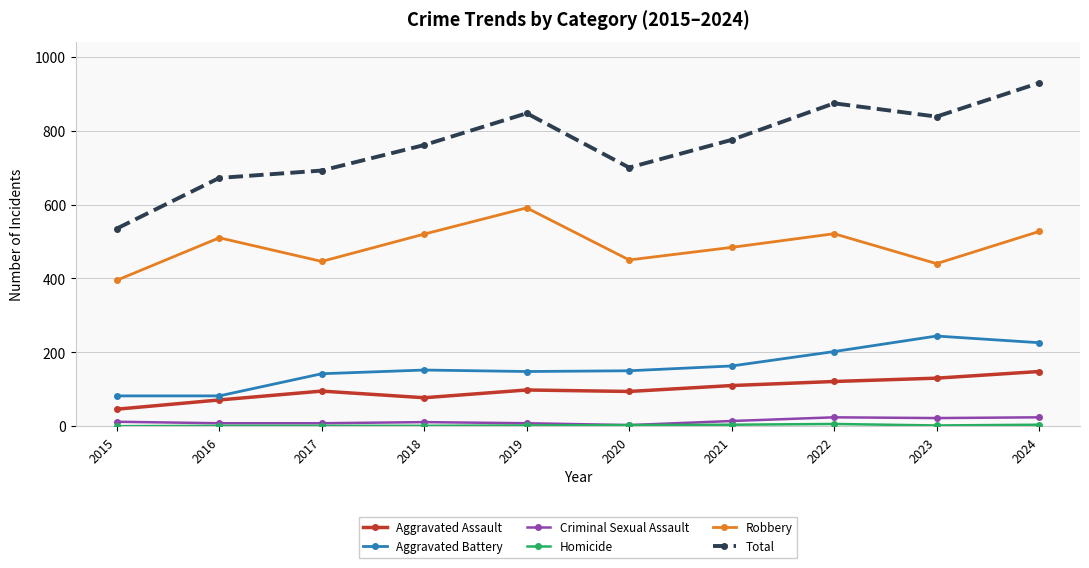

Where is Robbery nearest to the value 493?

2021